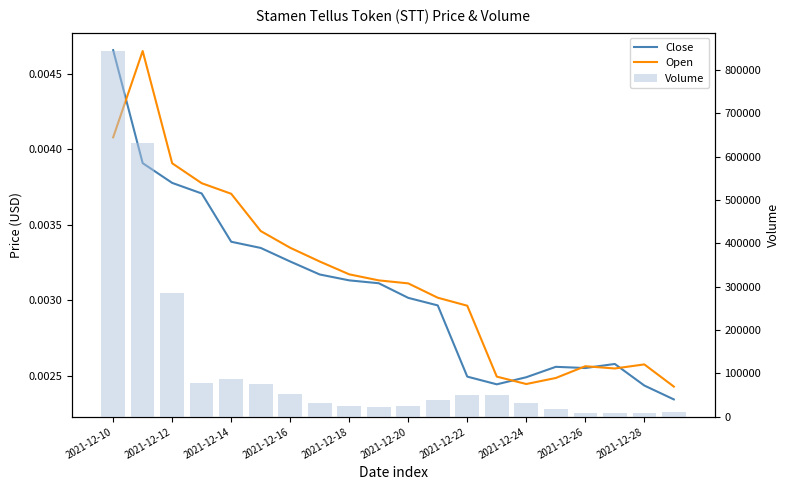

How many categories are shown in the chart?

20